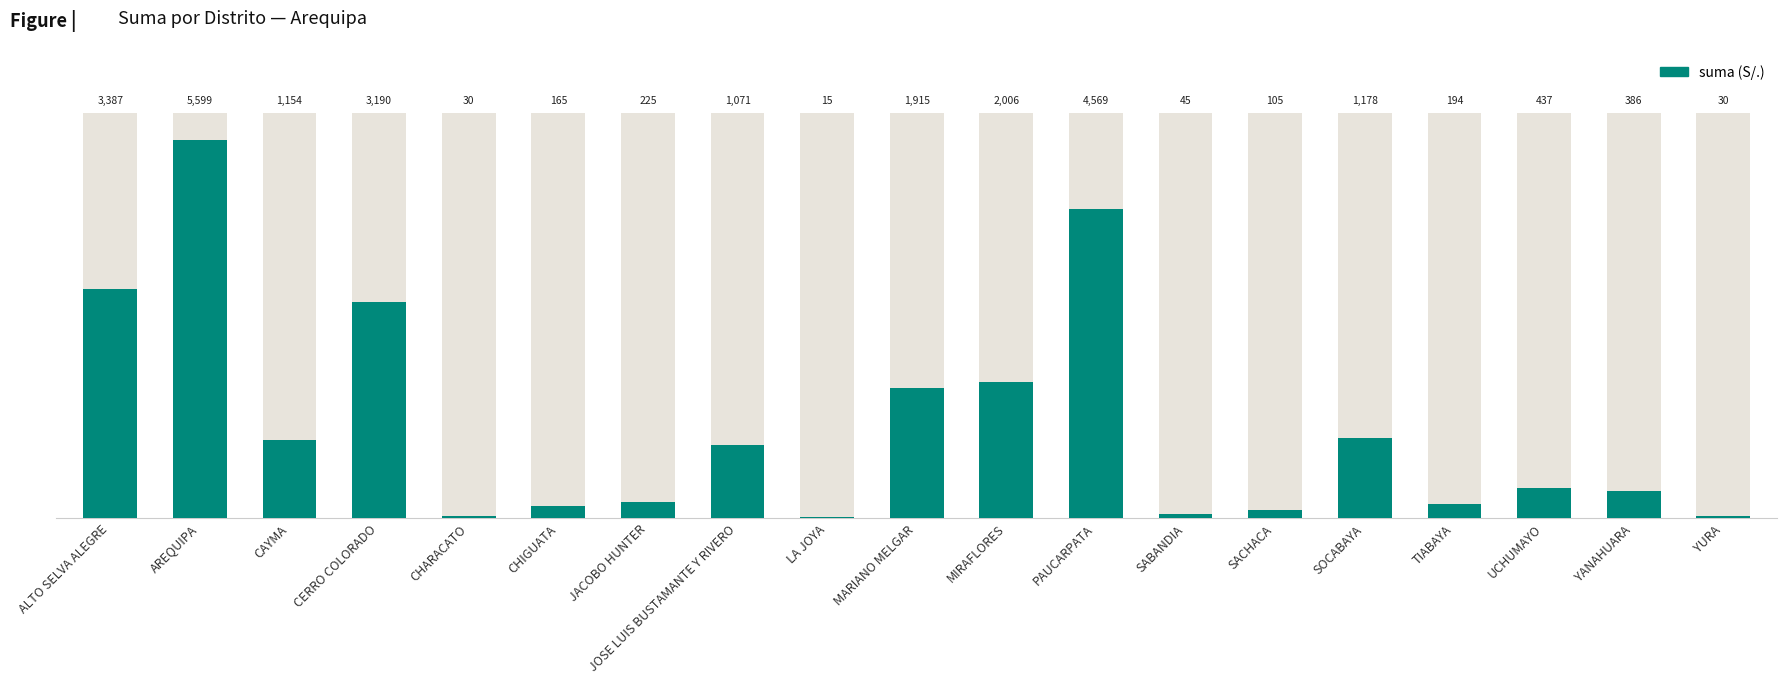

What is the minimum value shown in the chart?

15.0